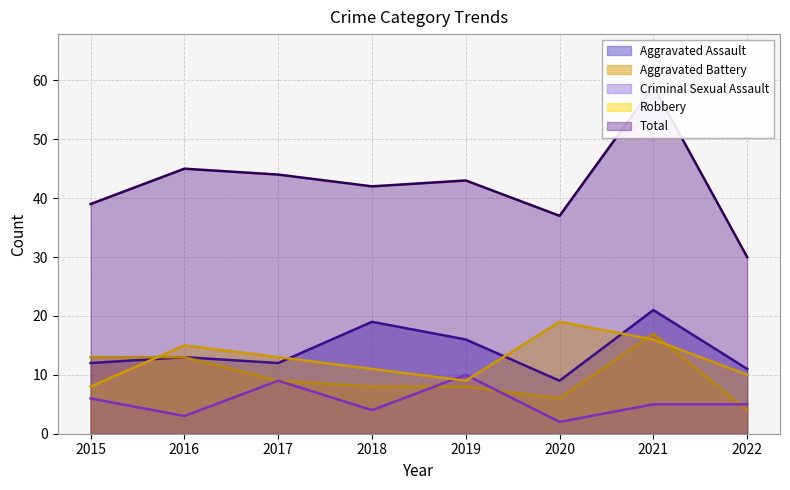

What are all the series names shown in the legend?

Aggravated Assault, Aggravated Battery, Criminal Sexual Assault, Robbery, Total